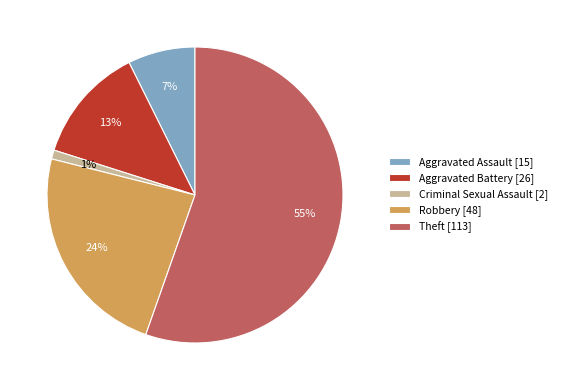

Does Theft [113] account for over 50% of the chart?

Yes